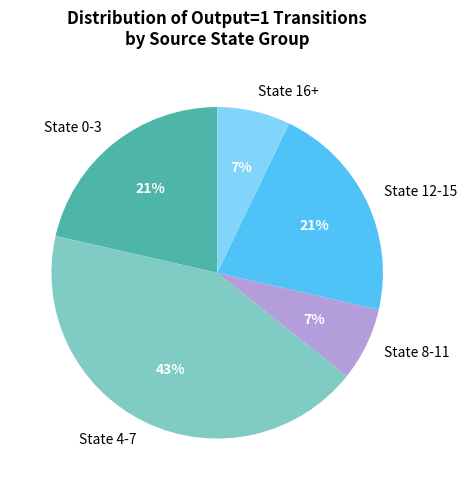

To the nearest percent, what is the difference between the largest and smallest slice percentages?

36%